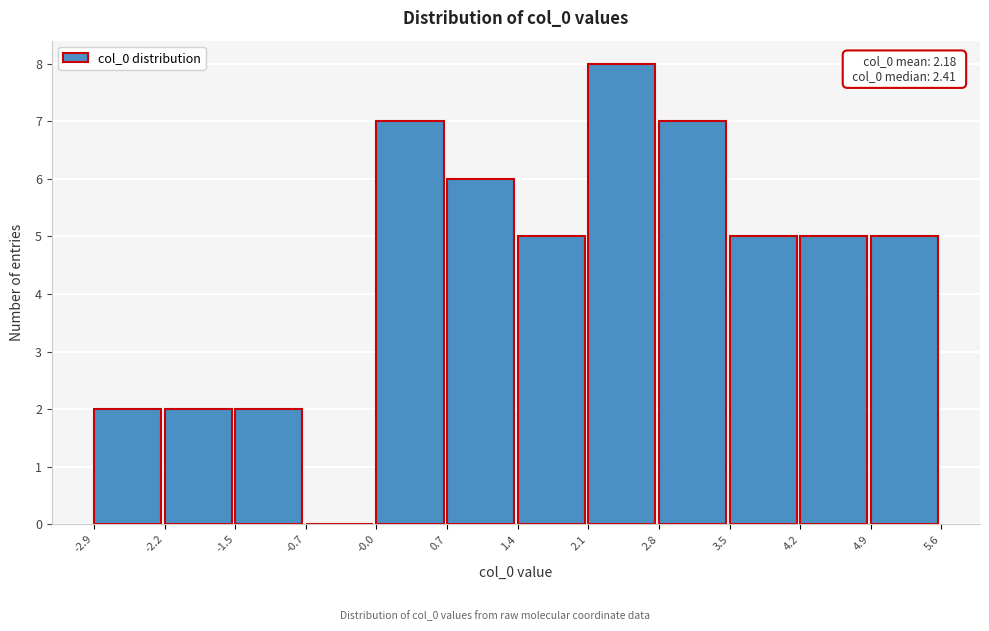

Which range on the x-axis has the tallest bar?

2.1 to 2.8